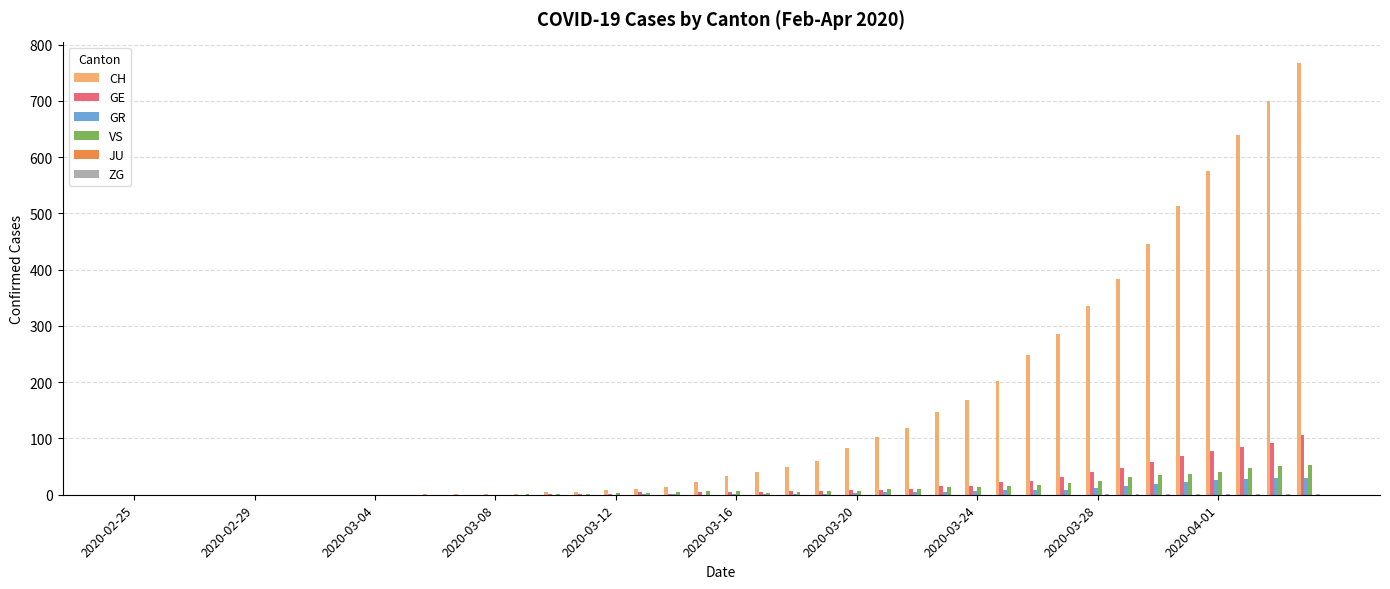

How many distinct data groups are displayed?

5